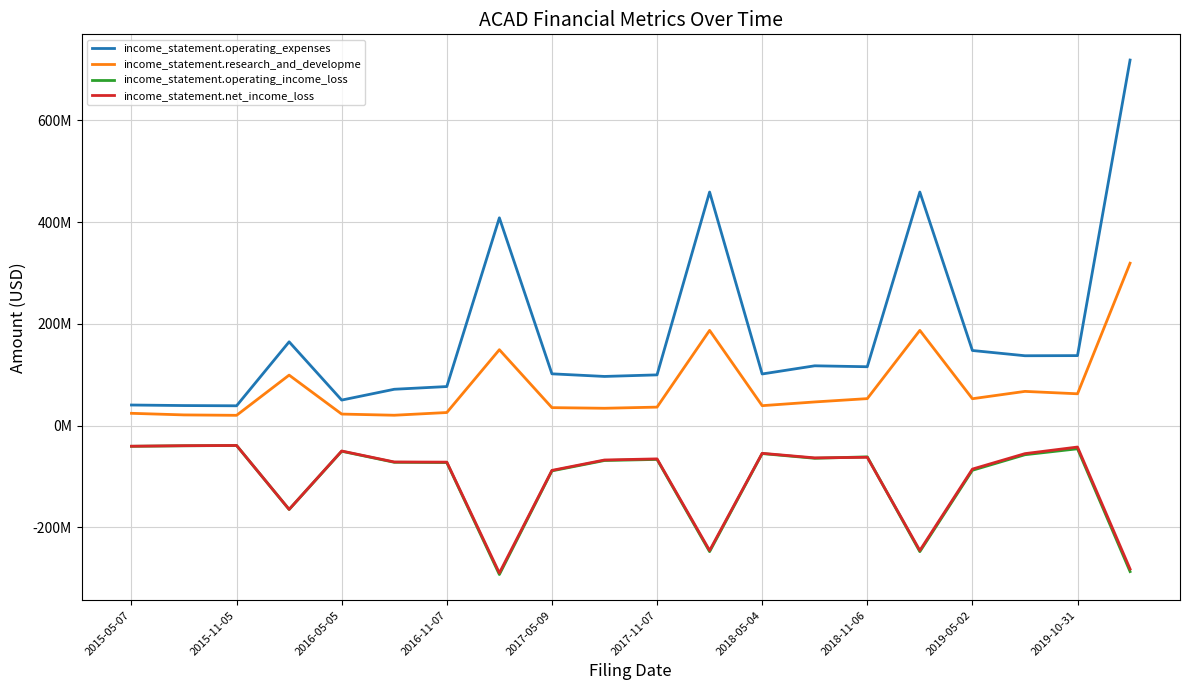

Is this an area chart (filled region under the line)?

No